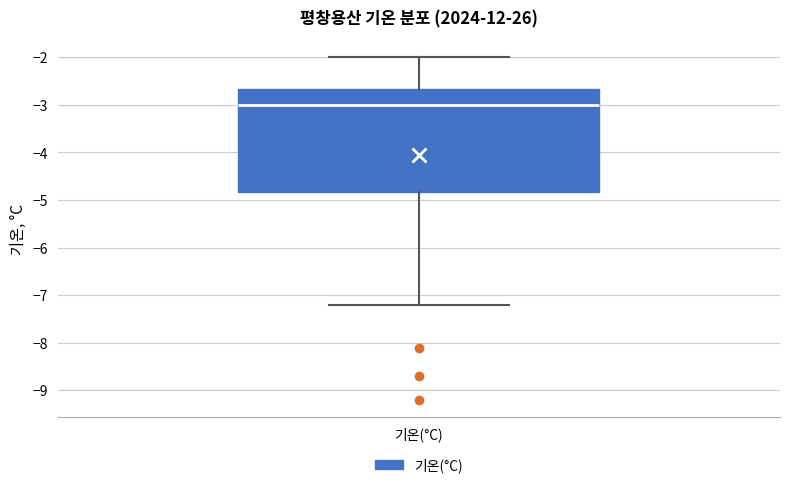

Where does the upper whisker of the box for 기온(°C) end on the y-axis? The values are not printed on the chart, so give them approximately, as read against the axis.

-2.0